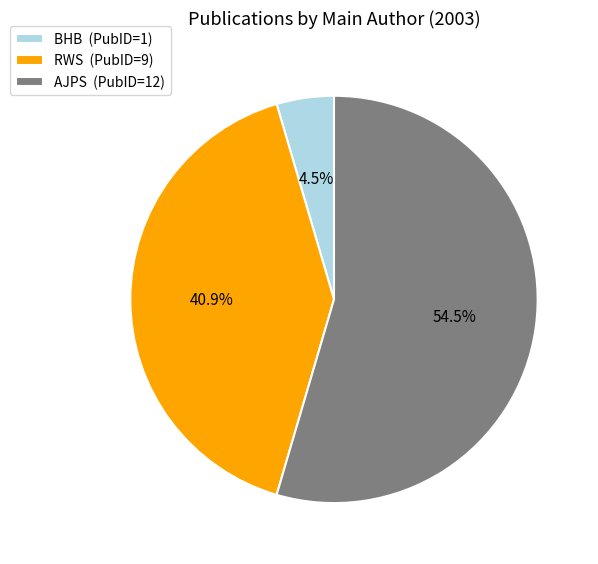

To the nearest percent, what is the combined percentage of AJPS and RWS?

95%